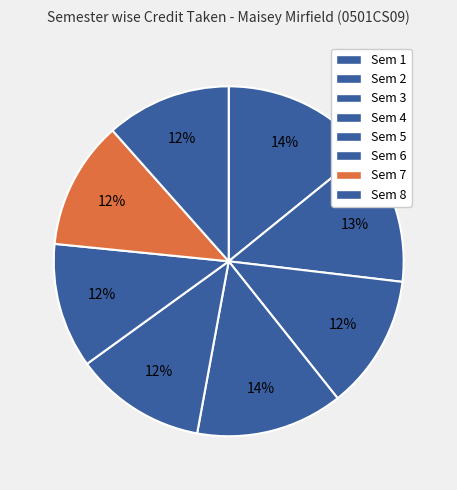

What is the largest slice in the pie chart?

1